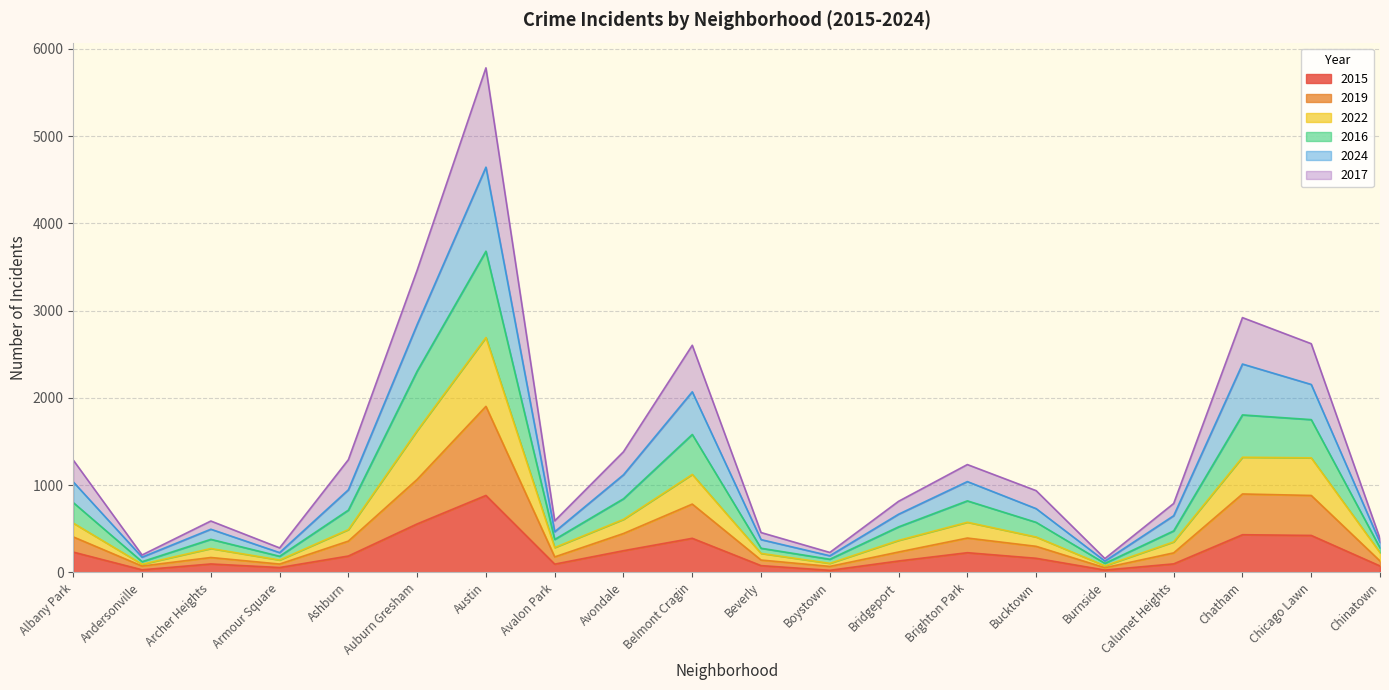

The value of 2015 at Bucktown is 162. True or false?

True